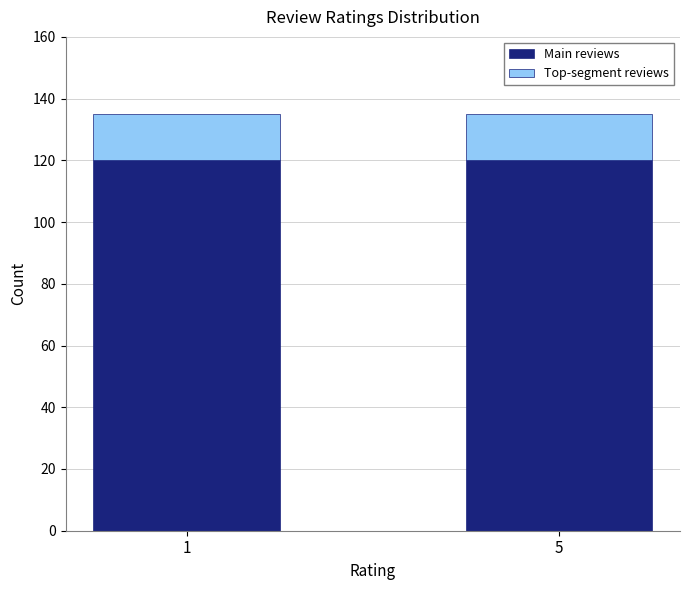

What is the lowest value of the Main reviews series?

120